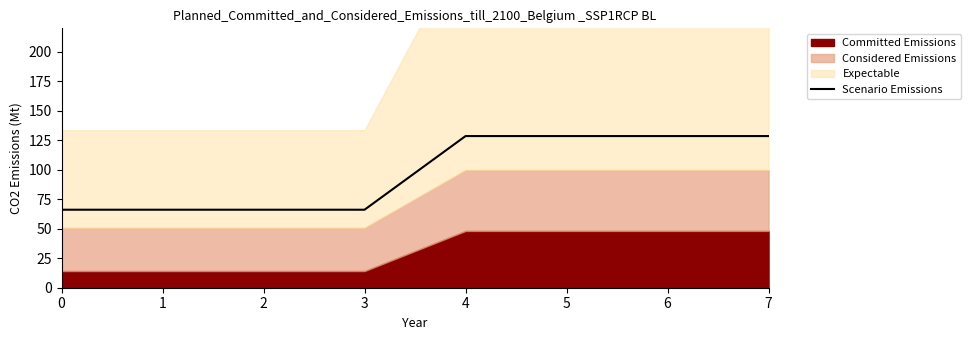

What is the average value?

97.4